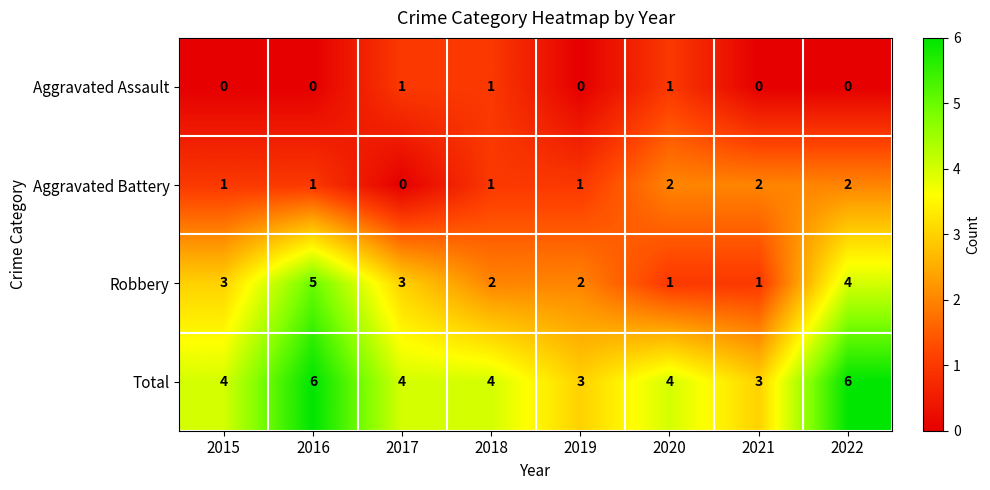

Which series has the largest total across all categories?

Total